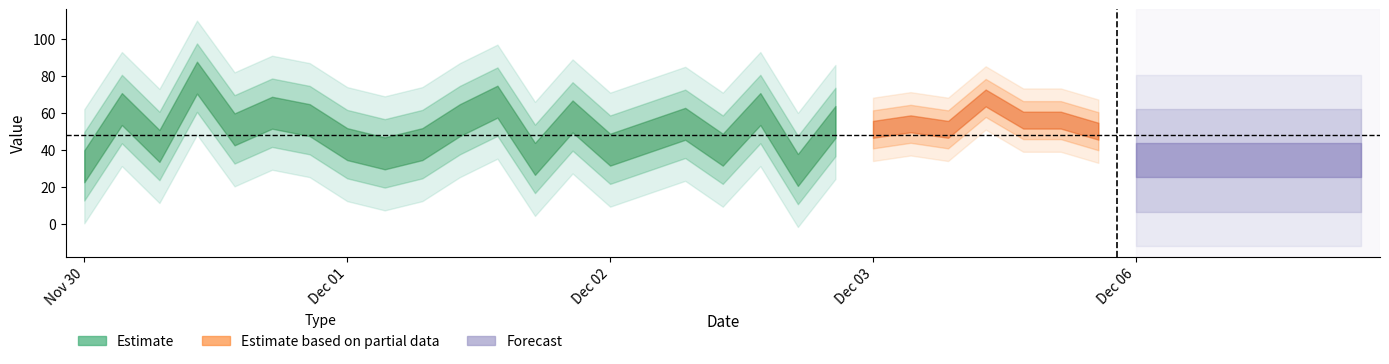

What is the change in value from 2021-12-01 13:00 to 2021-12-03 16:00?

-6